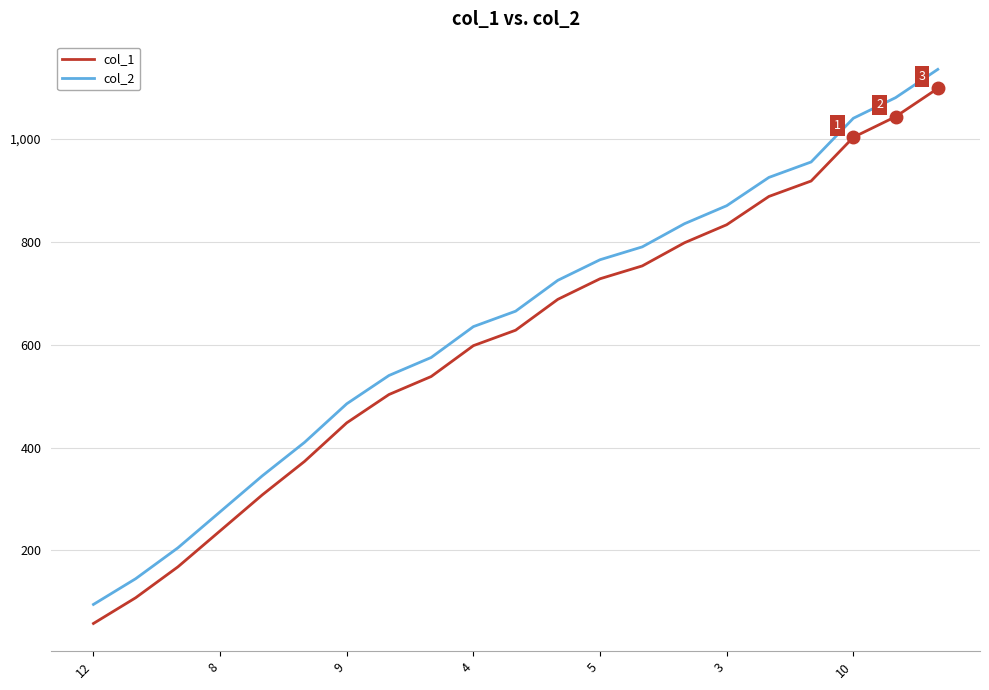

Reading left to right, transcribe all the data shown in this chart.

col_1: 58	108	168	238	308	373	448	503	538	598	628	688	728	753	798	833	888	918	1003	1043	1098
col_2: 95	145	205	275	345	410	485	540	575	635	665	725	765	790	835	870	925	955	1040	1080	1135